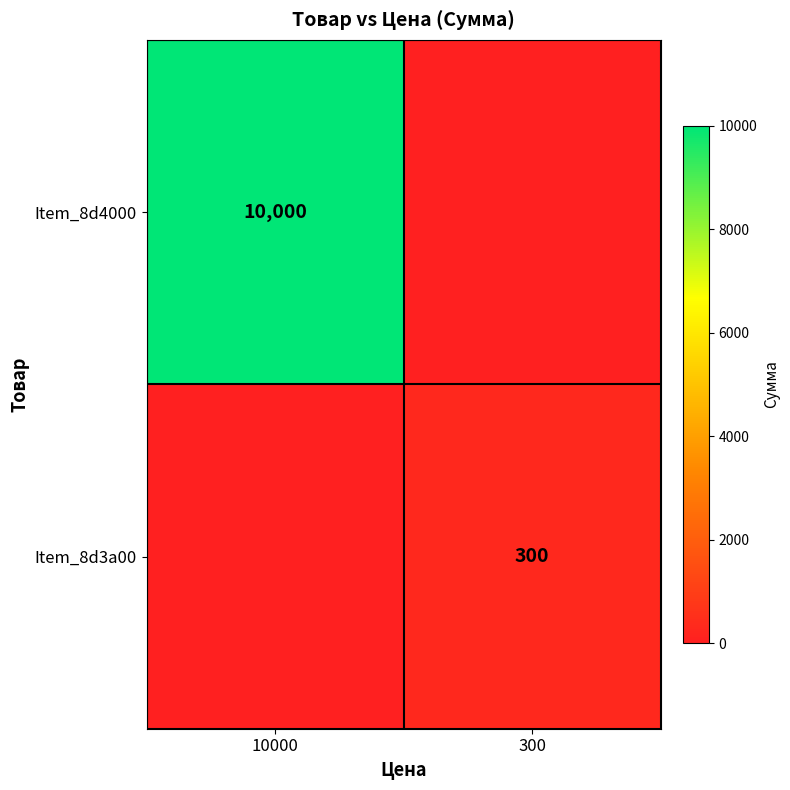

Is it true that Item_8d4000 equals 6013 at 10000?

False